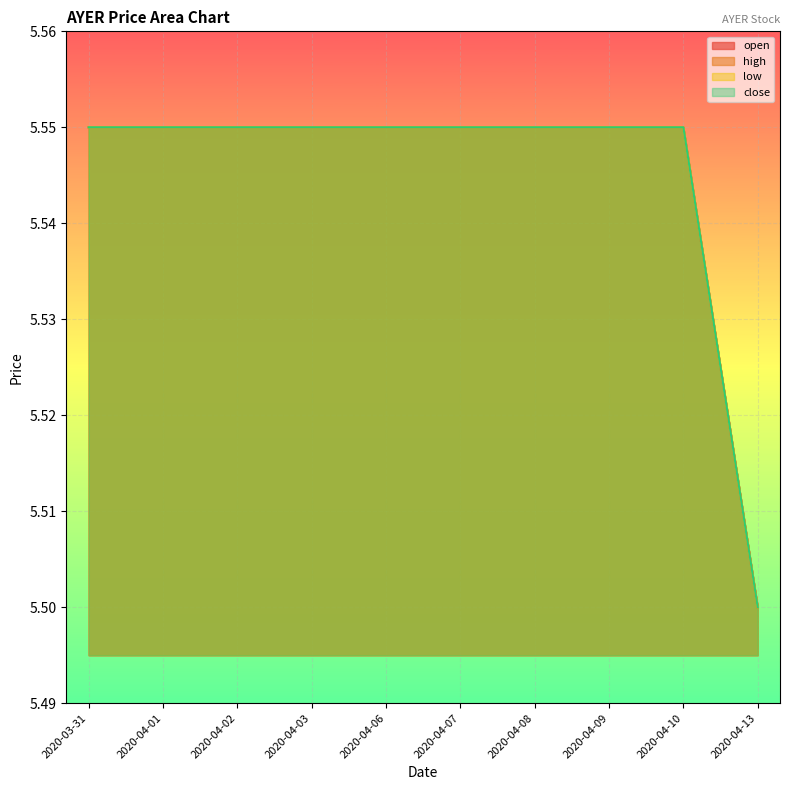

At which label does low reach its minimum?

2020-04-13